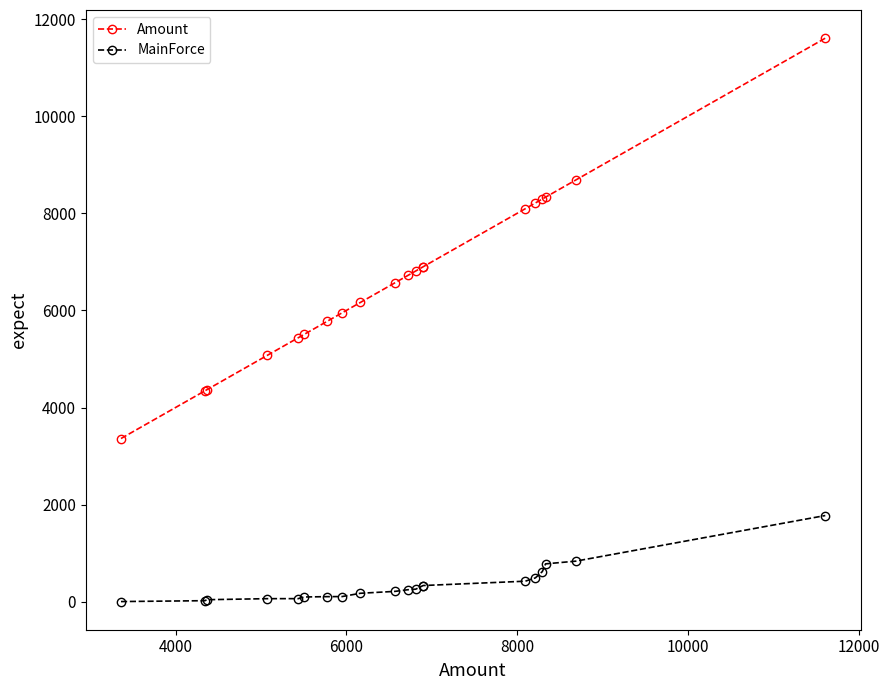

True or false: Amount and MainForce cross at least once.

False